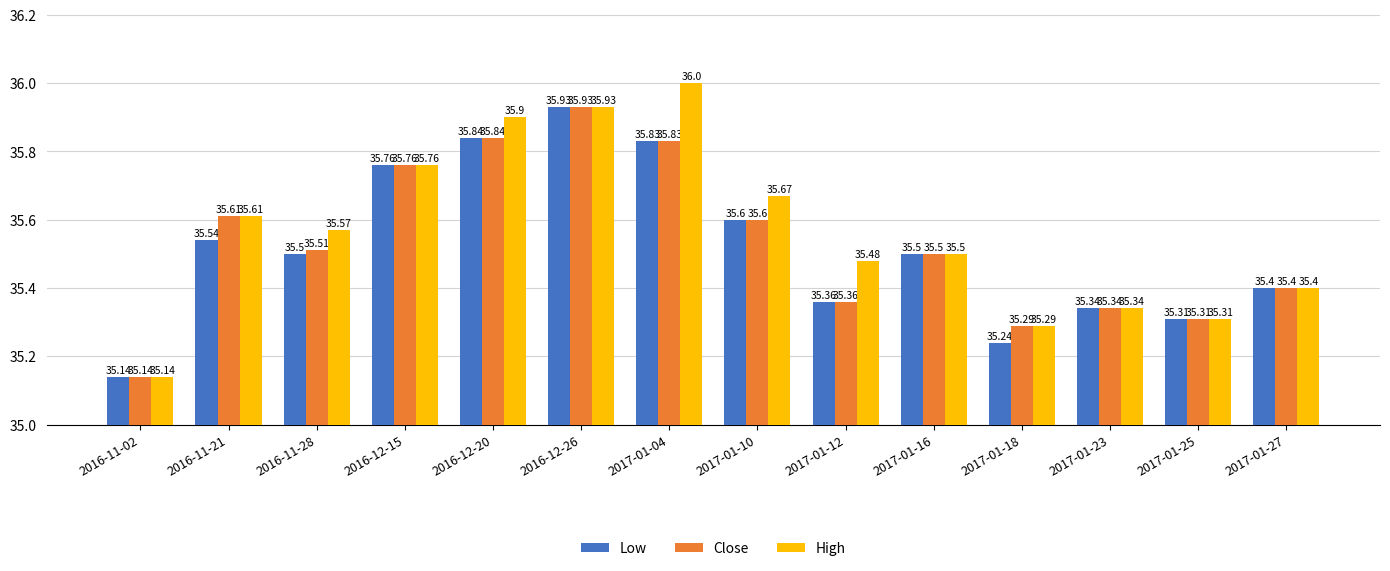

How many groups of bars are there?

14